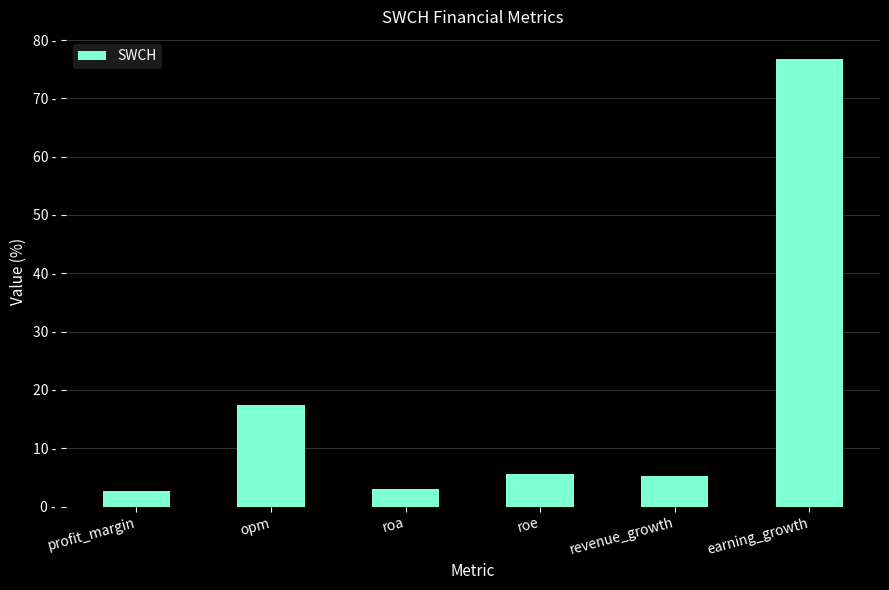

True or false: the data shows 2.6 at profit_margin.

True